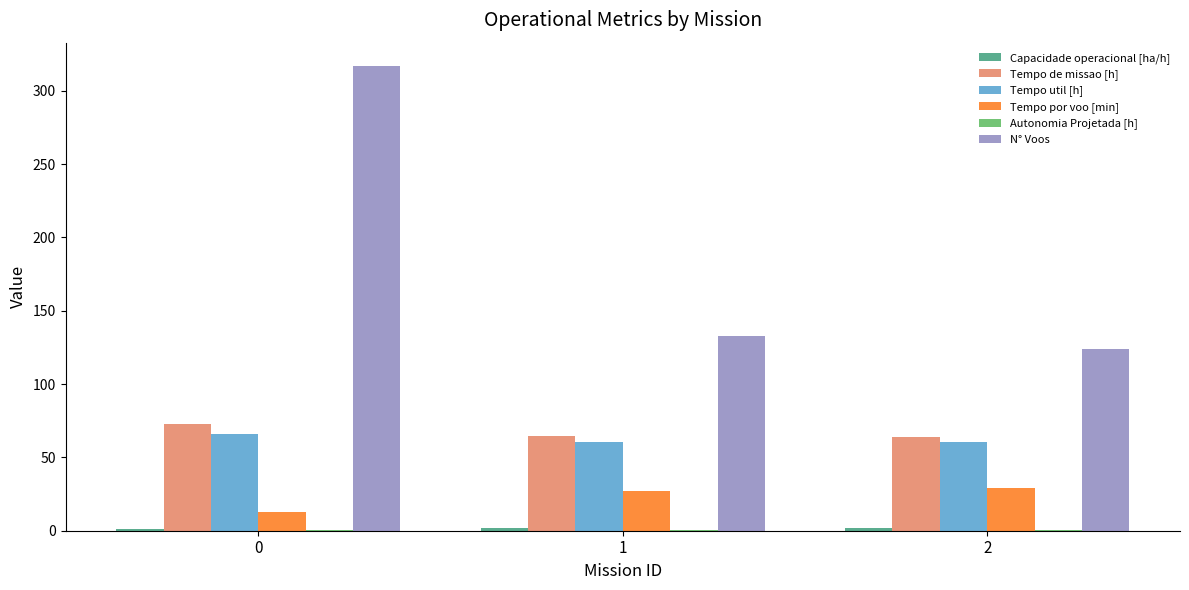

The value of Tempo de missao [h] at 2 is 98.7. True or false?

False